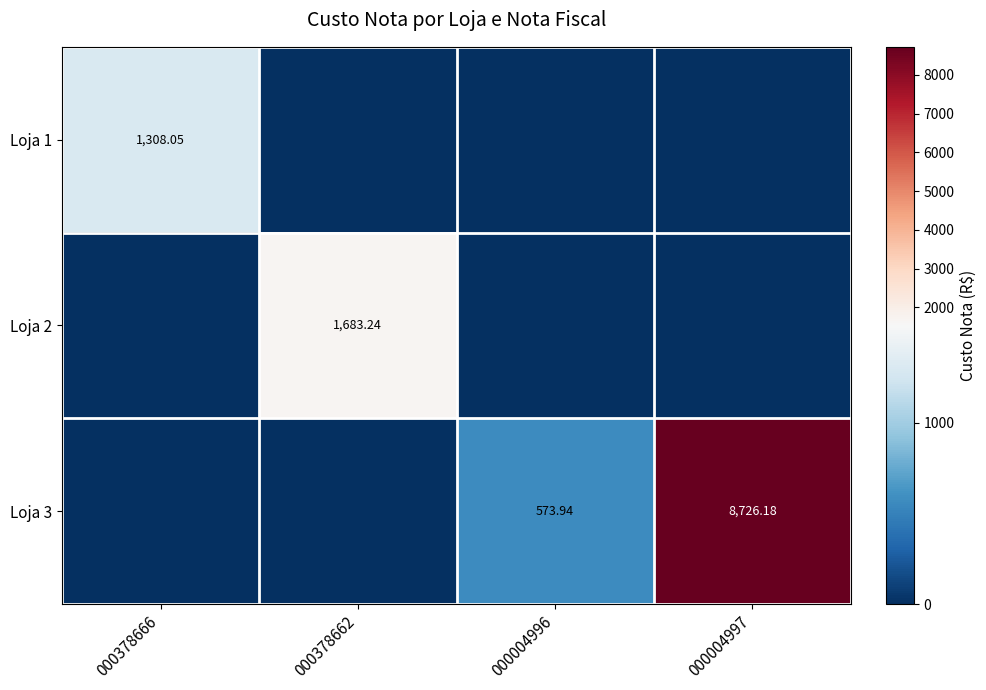

At how many categories does at least one series exceed 7852?

1